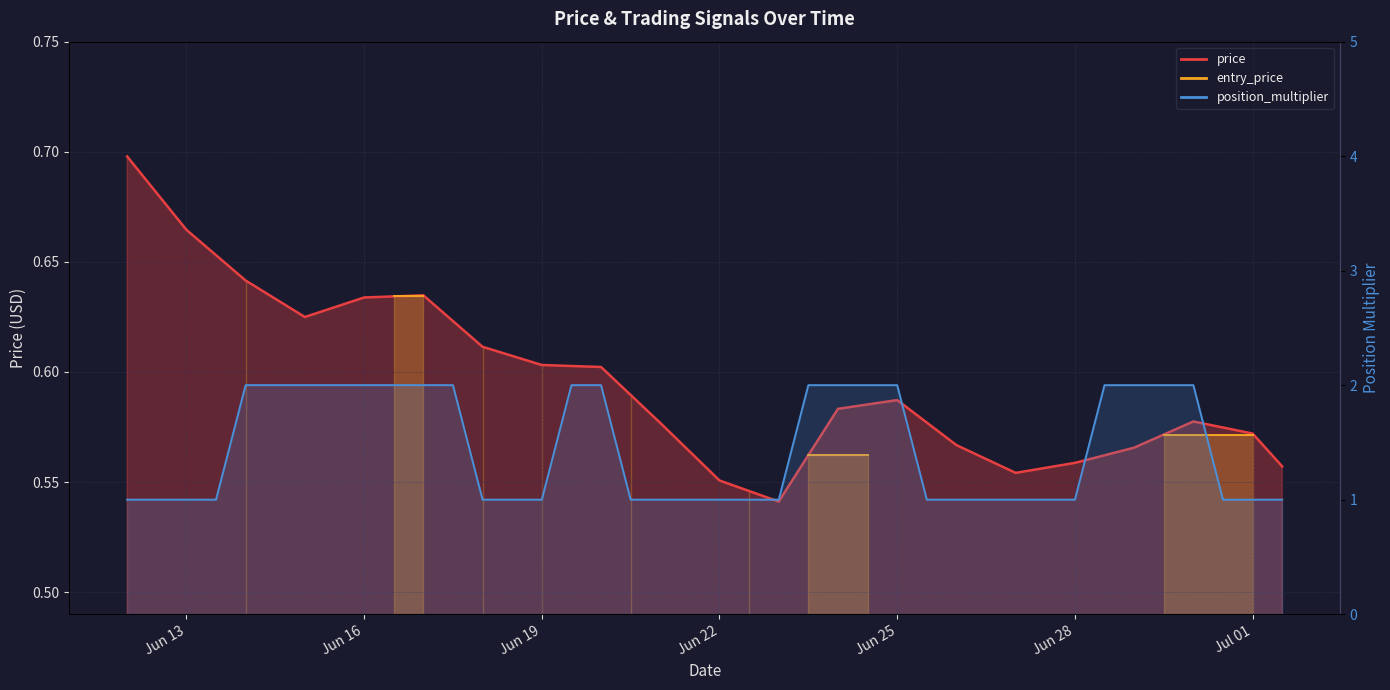

What is the difference between the maximum and minimum values in the price series?

0.2